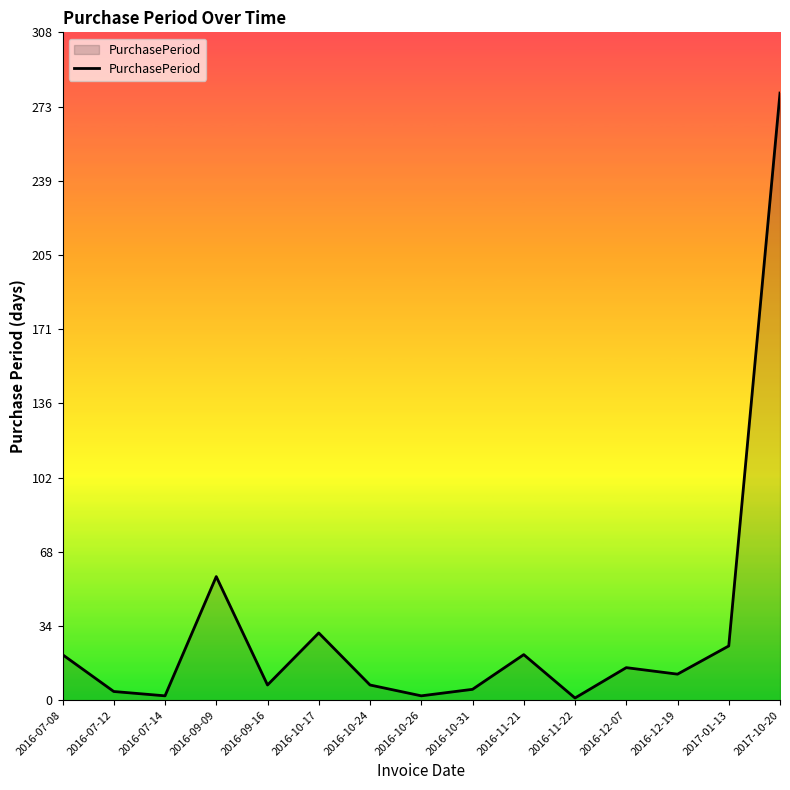

Approximately how many times larger is the value at 2016-07-12 compared to 2016-11-21?

0.2